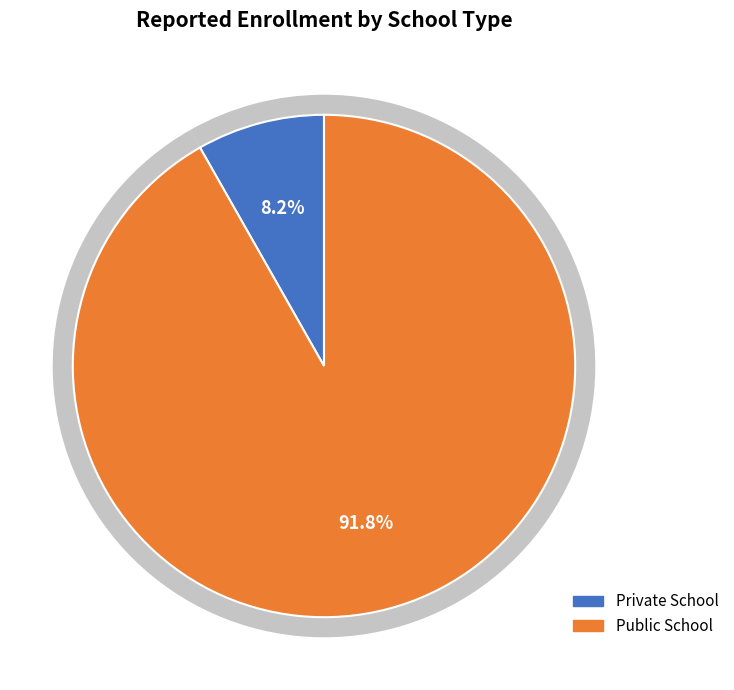

Which slice is the largest?

Public School